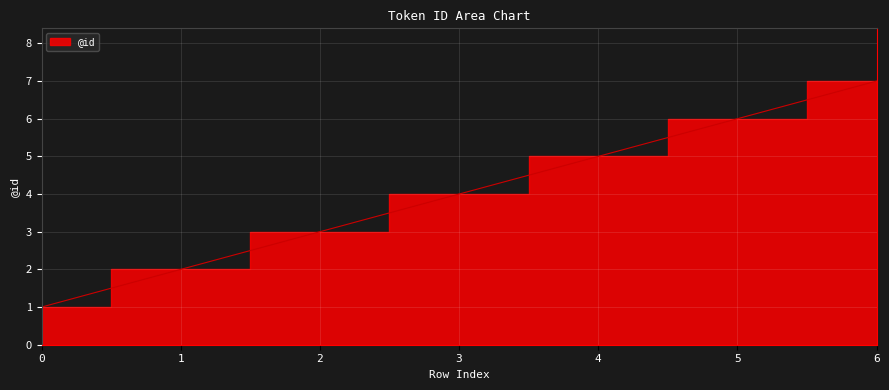

What is the ratio of the value at 6 to the value at 2?

2.3